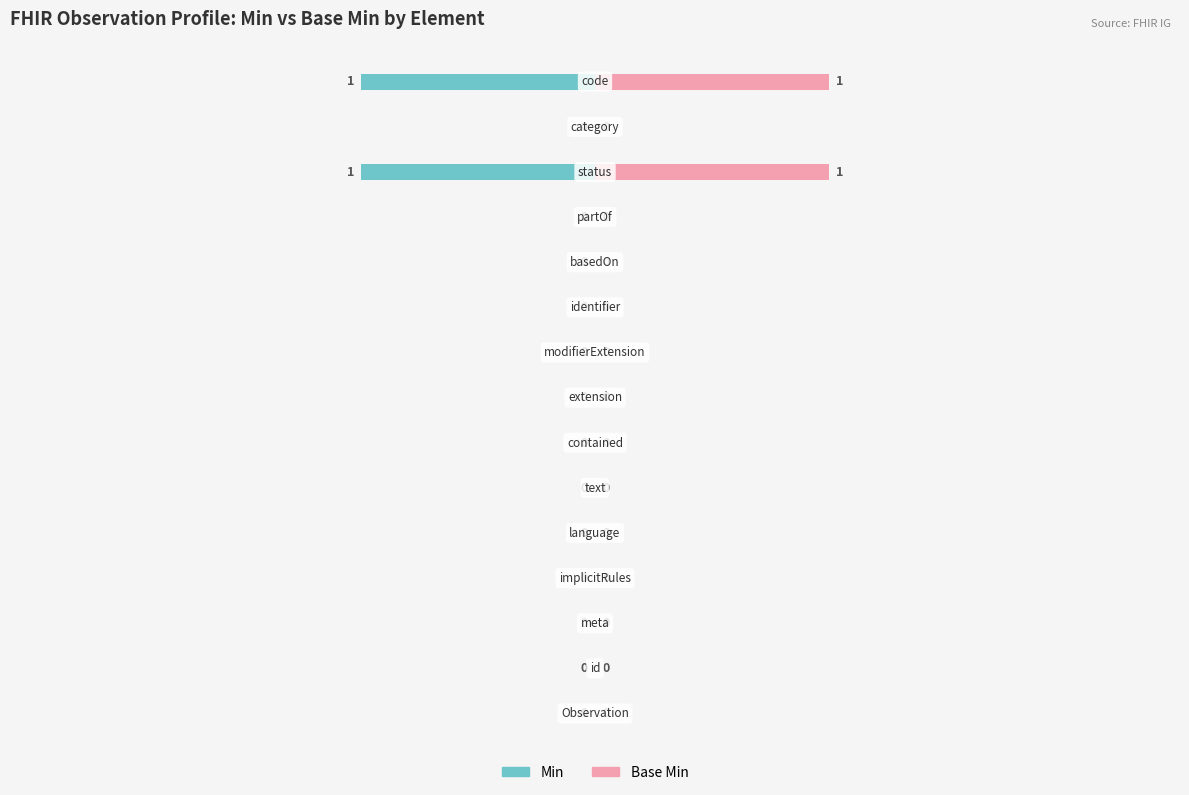

At 7, list the series in order from largest to smallest.

Min, Base Min